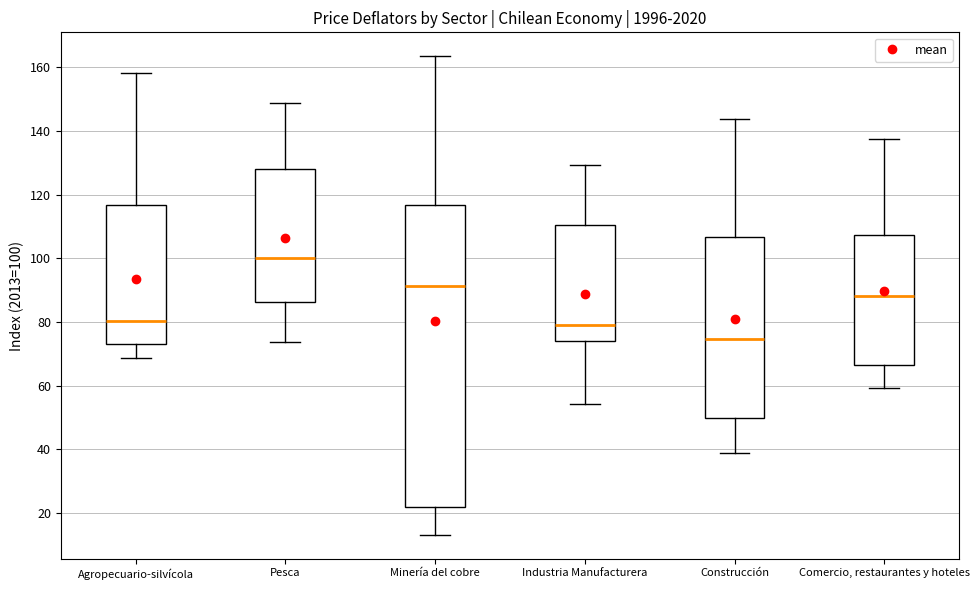

Where does the upper whisker of the box for Pesca end on the y-axis? The values are not printed on the chart, so give them approximately, as read against the axis.

148